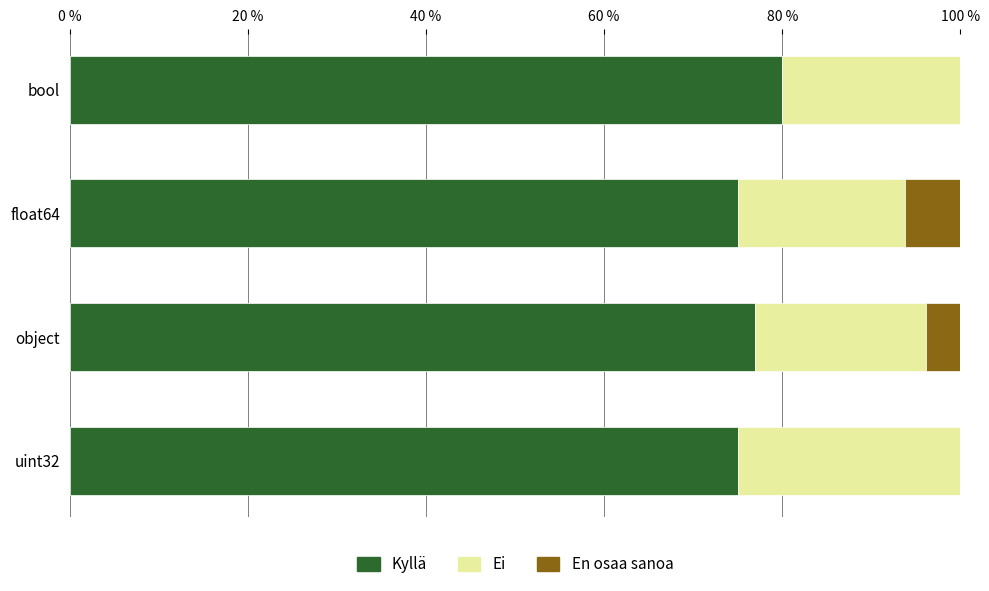

At which label does Kyllä reach its peak?

bool